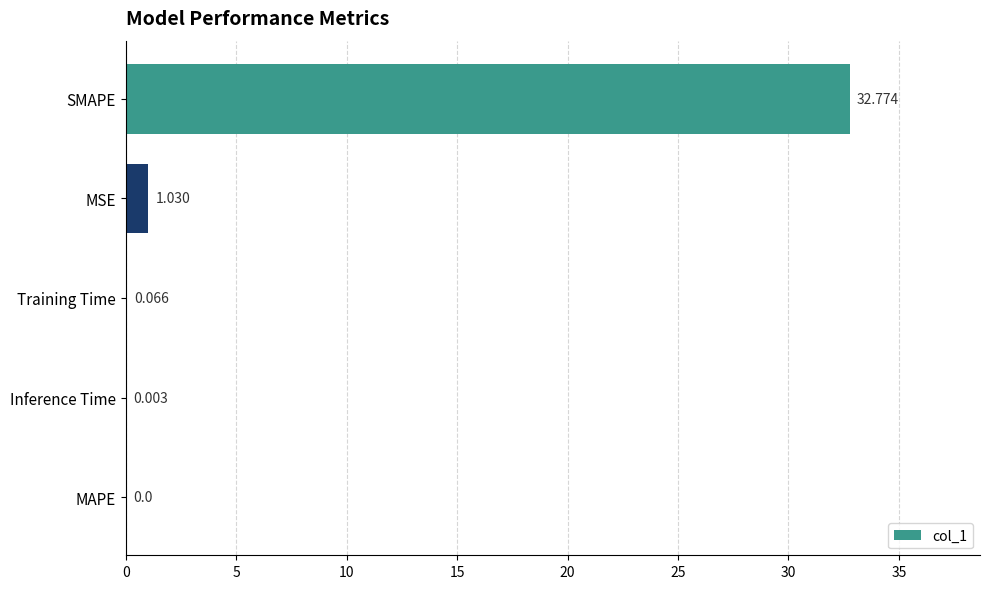

How many data points are above 0?

4